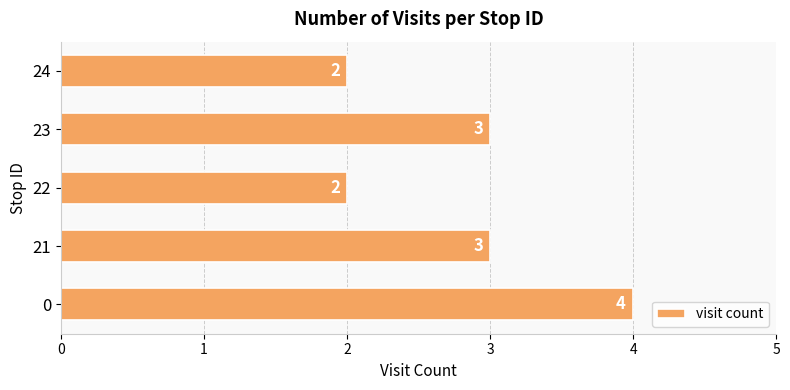

What is the greatest value displayed?

4